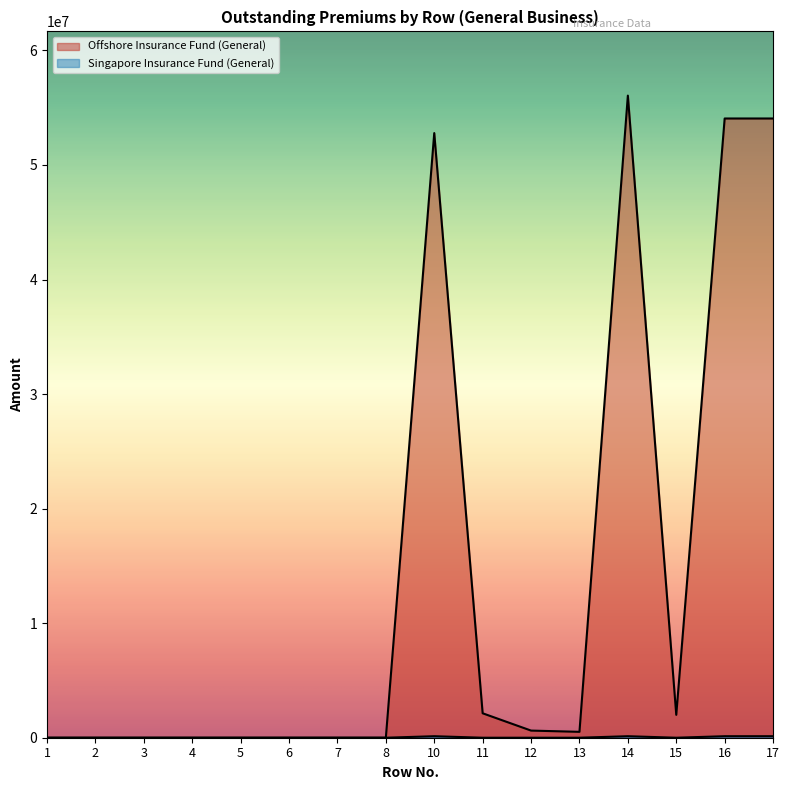

Reading left to right, transcribe all the data shown in this chart.

Offshore Insurance Fund (General): 1=0	2=0	3=0	4=0	5=0	6=0	7=0	8=0	10=52786369	11=2133810	12=623012	13=514199	14=56057390	15=1997604	16=54059786	17=54059786
Singapore Insurance Fund (General): 1=0	2=0	3=0	4=0	5=0	6=0	7=0	8=0	10=131746	11=0	12=0	13=0	14=131746	15=0	16=131746	17=131746